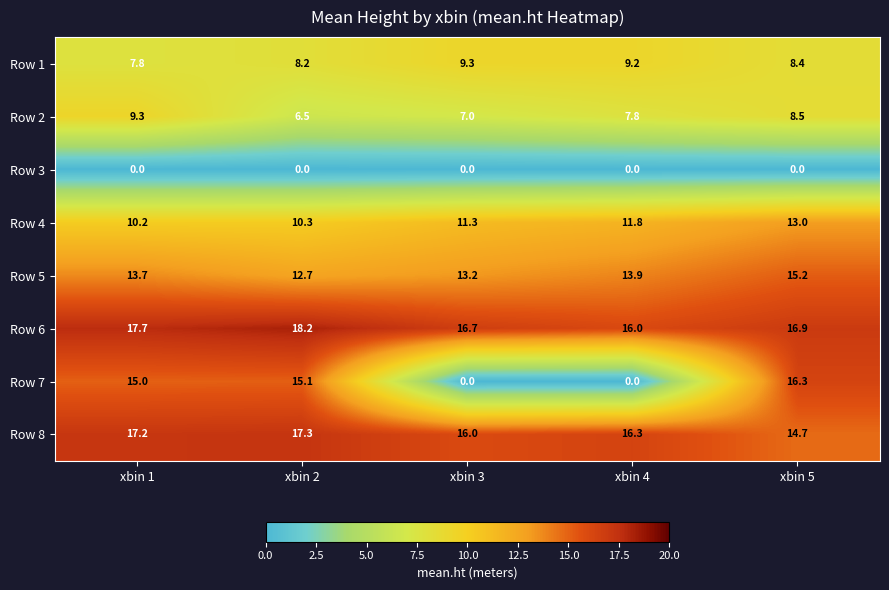

True or false: Row 5 has a value of 5.7 at xbin 4.

False